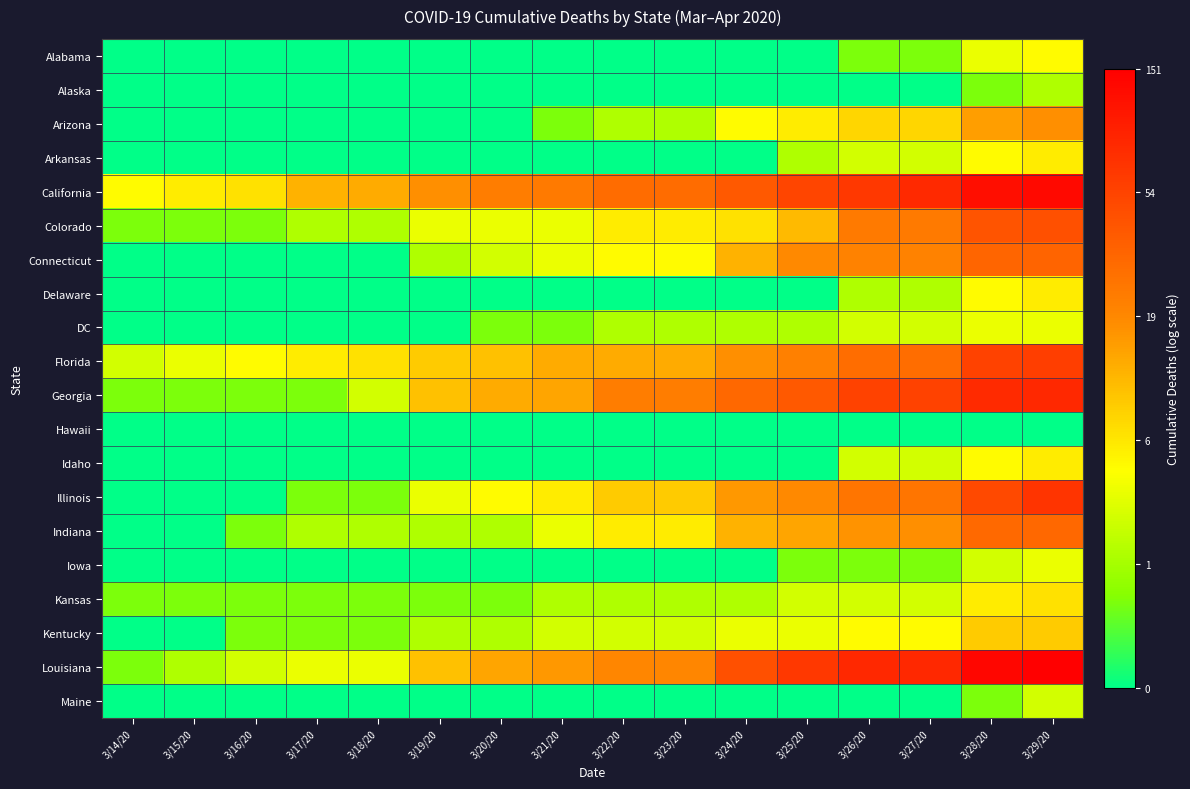

Which series changed the most between 3/16/20 and 3/18/20?

Georgia